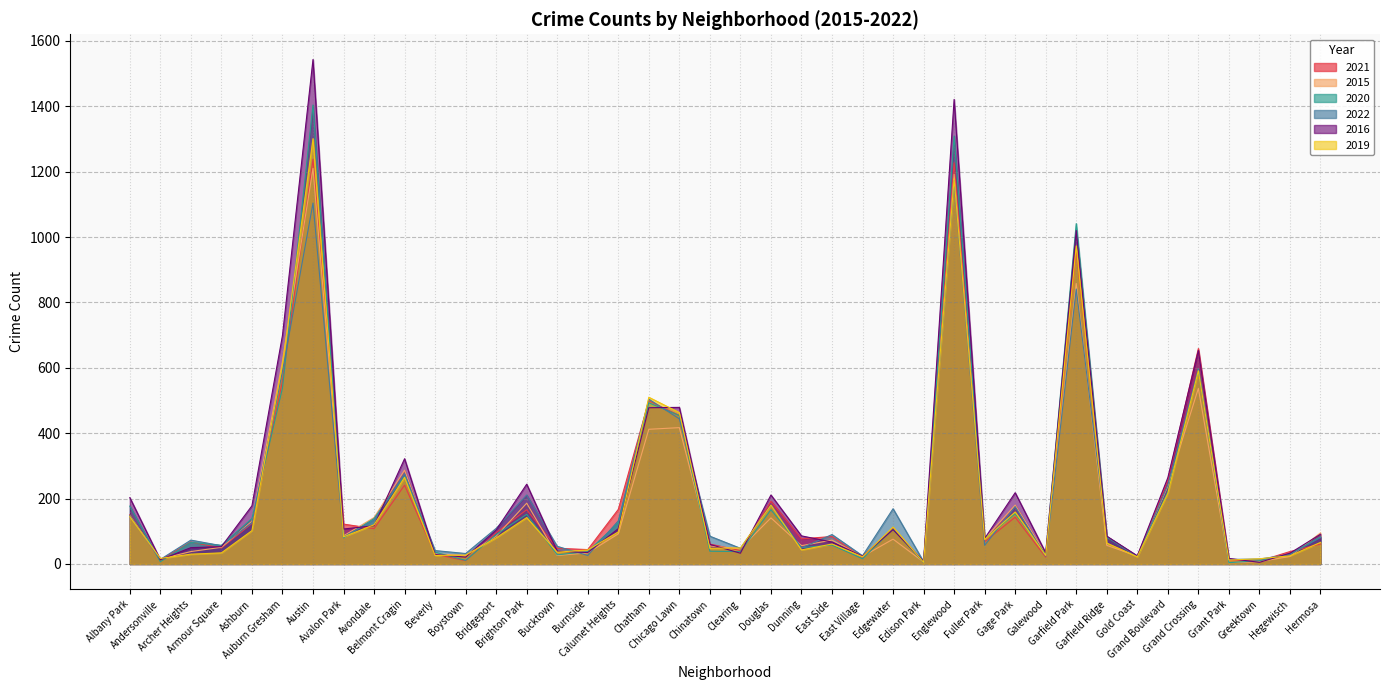

Which series changed the most between Grant Park and Hegewisch?

2020